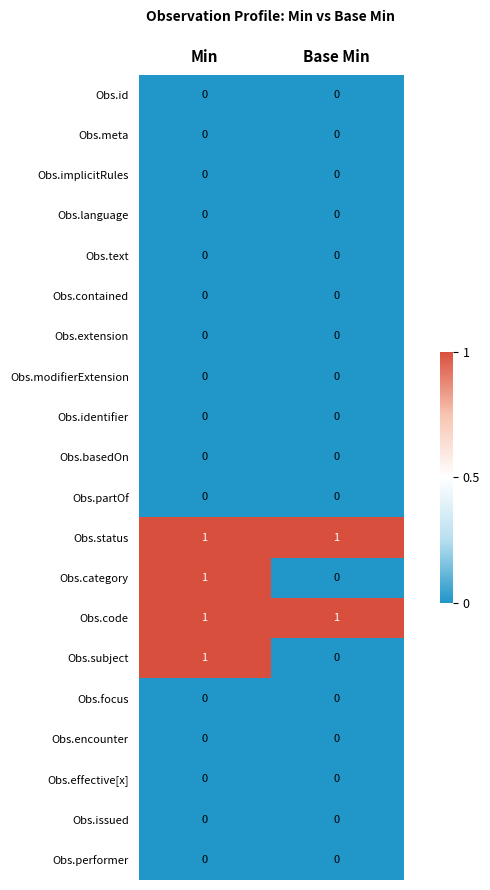

List the labels in order of Obs.subject value, largest first.

Min, Base Min